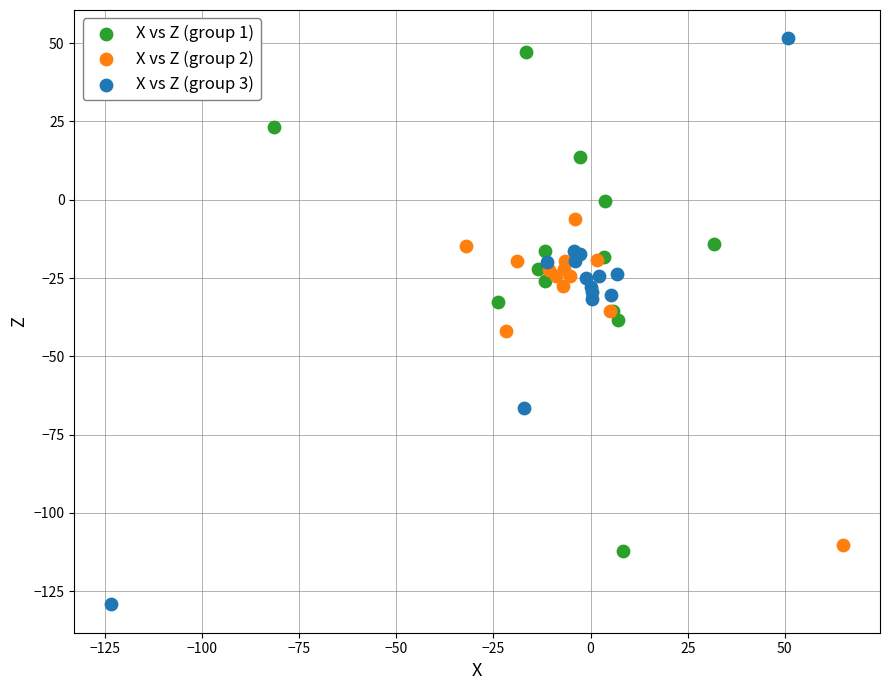

What are all the series names shown in the legend?

X vs Z (group 1), X vs Z (group 2), X vs Z (group 3)